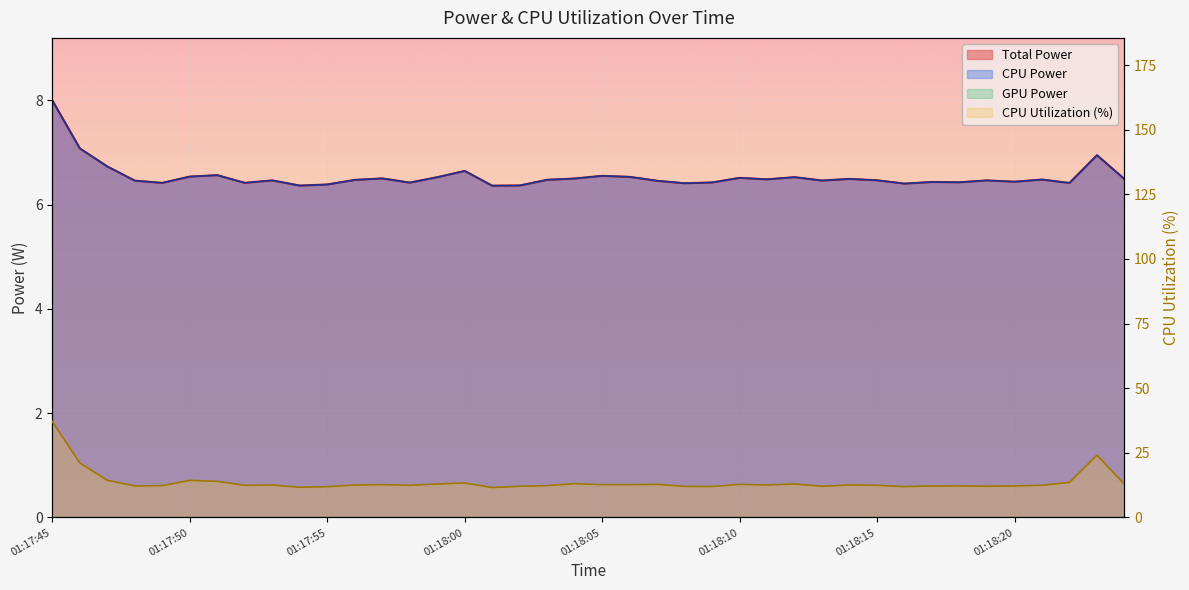

What position from the left is 01:17:59?

15